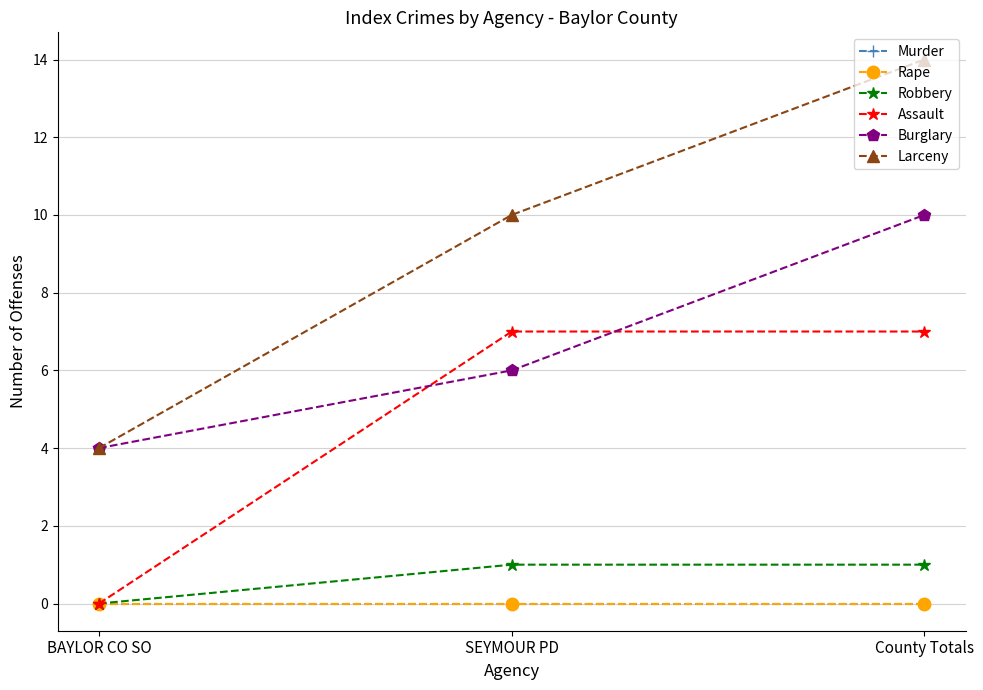

What is the total value across all series at BAYLOR CO SO?

8